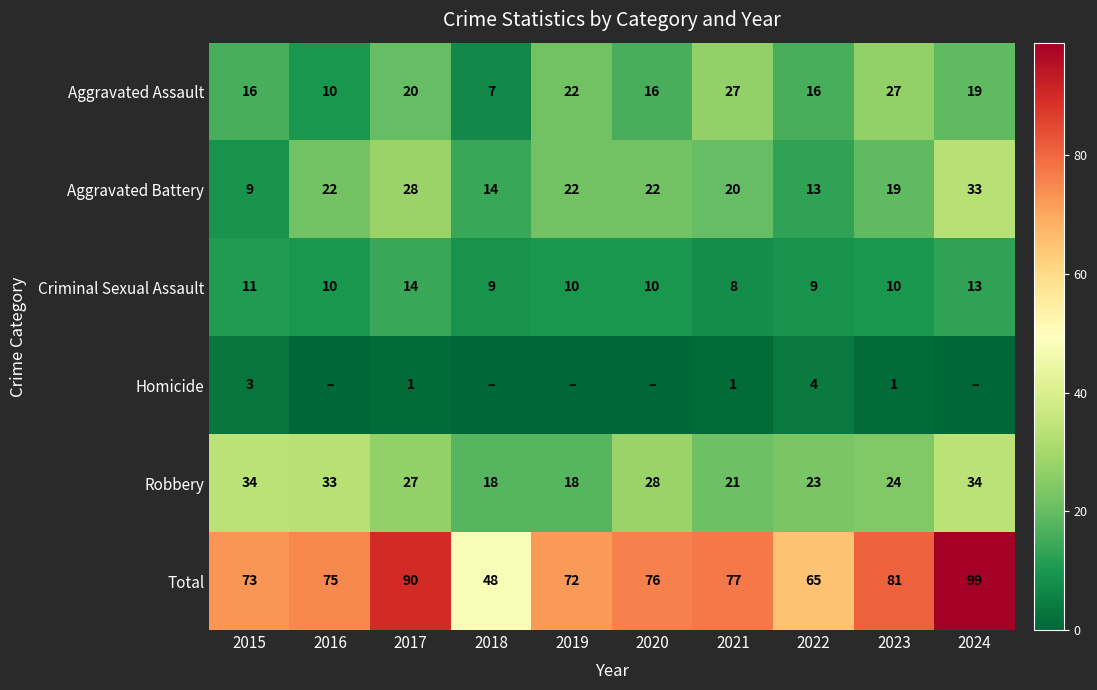

True or false: Criminal Sexual Assault has a value of 13 at 2024.

True